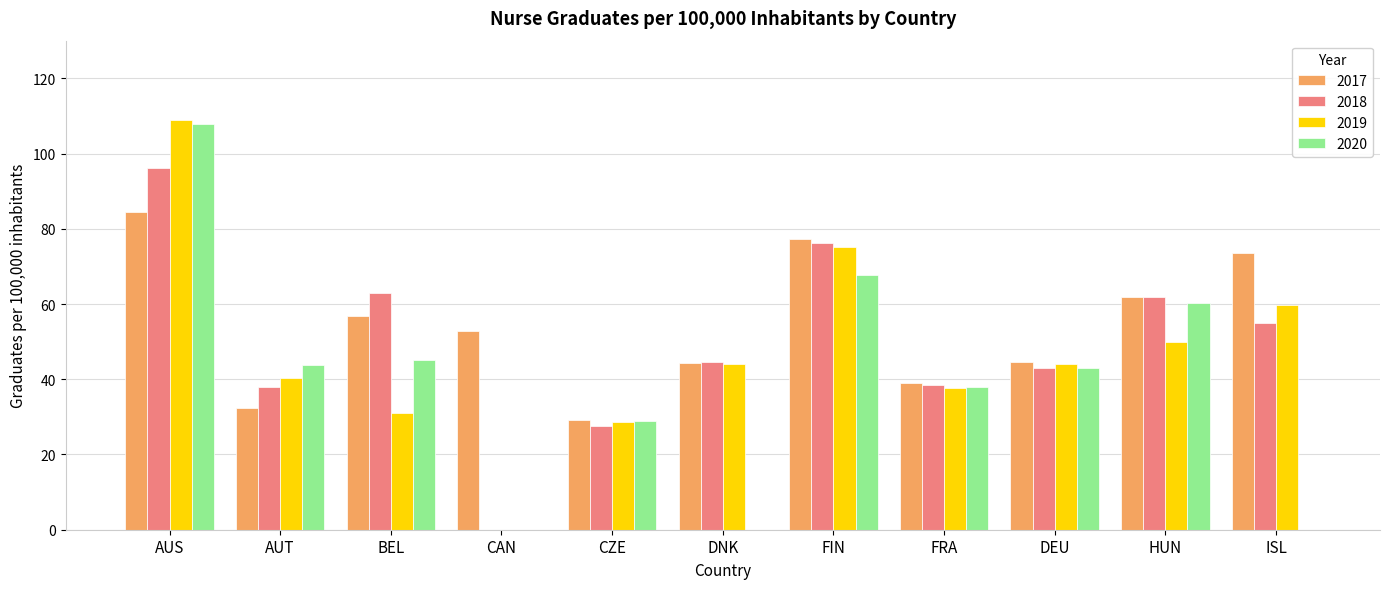

The value of 2018 at DEU is 43.1. True or false?

True